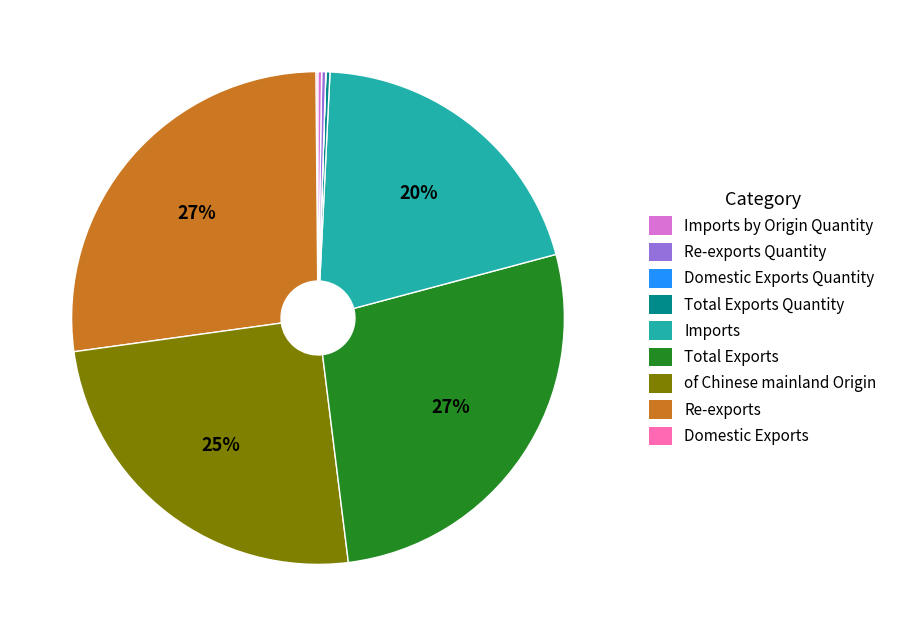

To the nearest percent, what is the average slice percentage?

11%